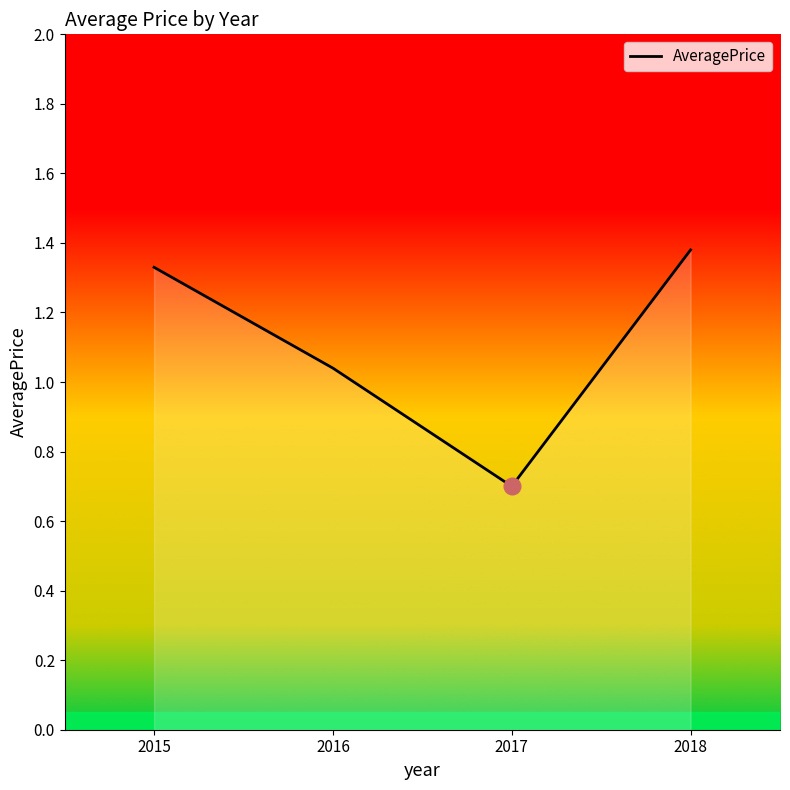

List the labels in order of value, smallest first.

2017, 2016, 2015, 2018